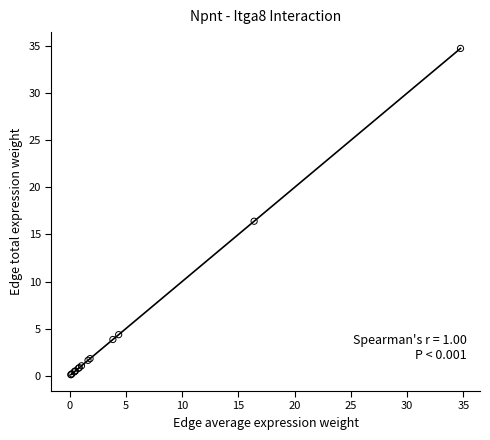

What Y value in the scatter plot is closest to 17?

16.4